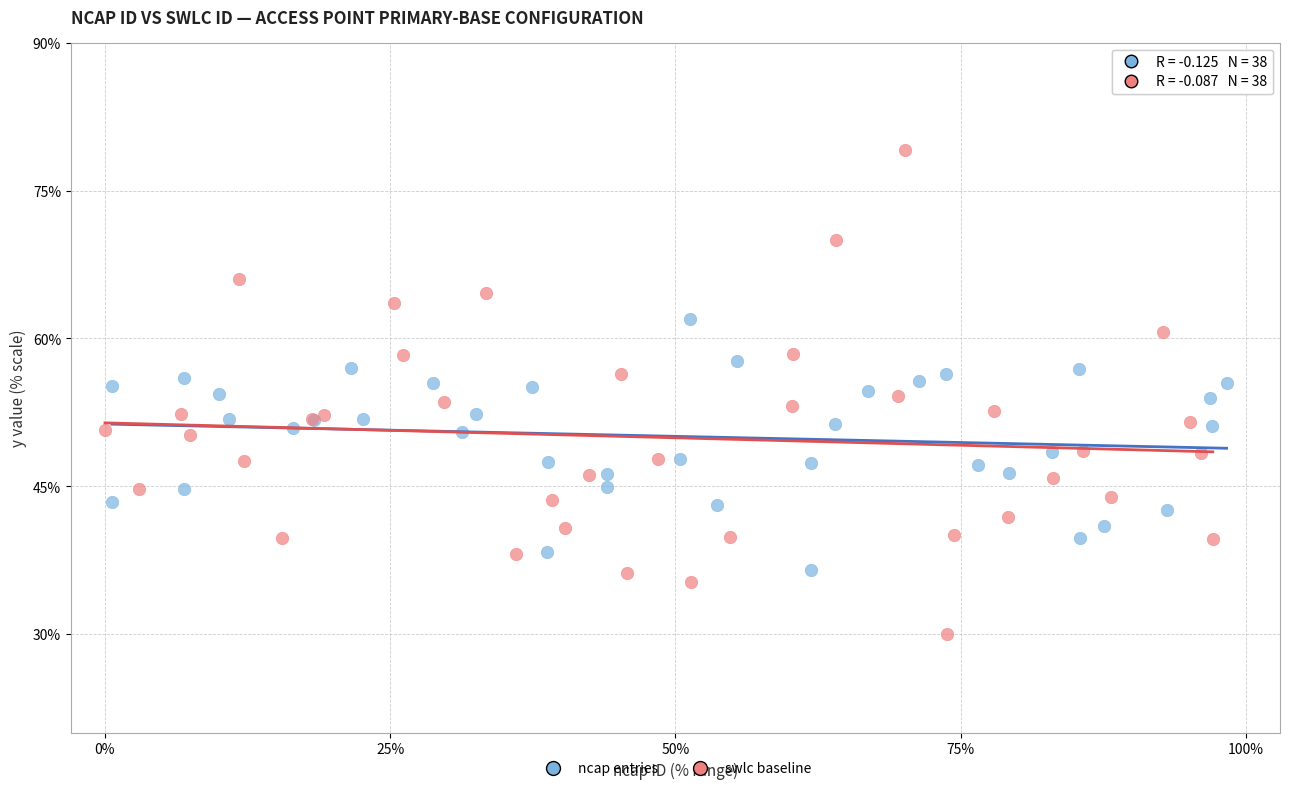

Which series reaches the minimum Y coordinate?

swlc baseline